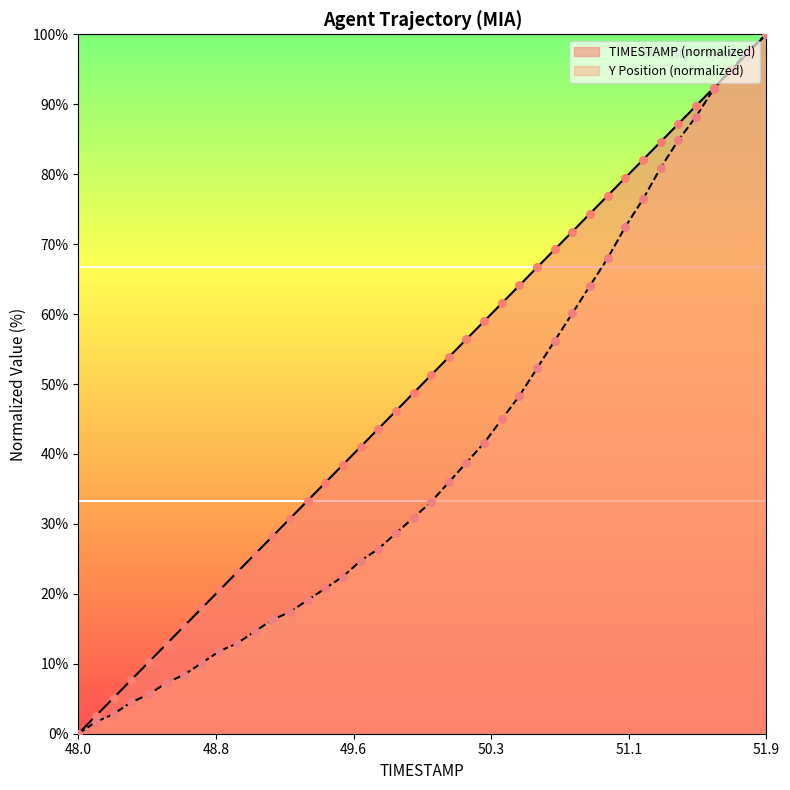

Which series contains the lowest Y value?

TIMESTAMP